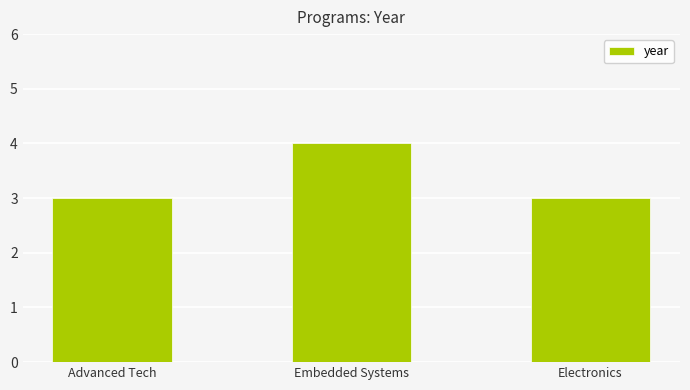

True or false: the data shows 6 at Embedded Systems.

False